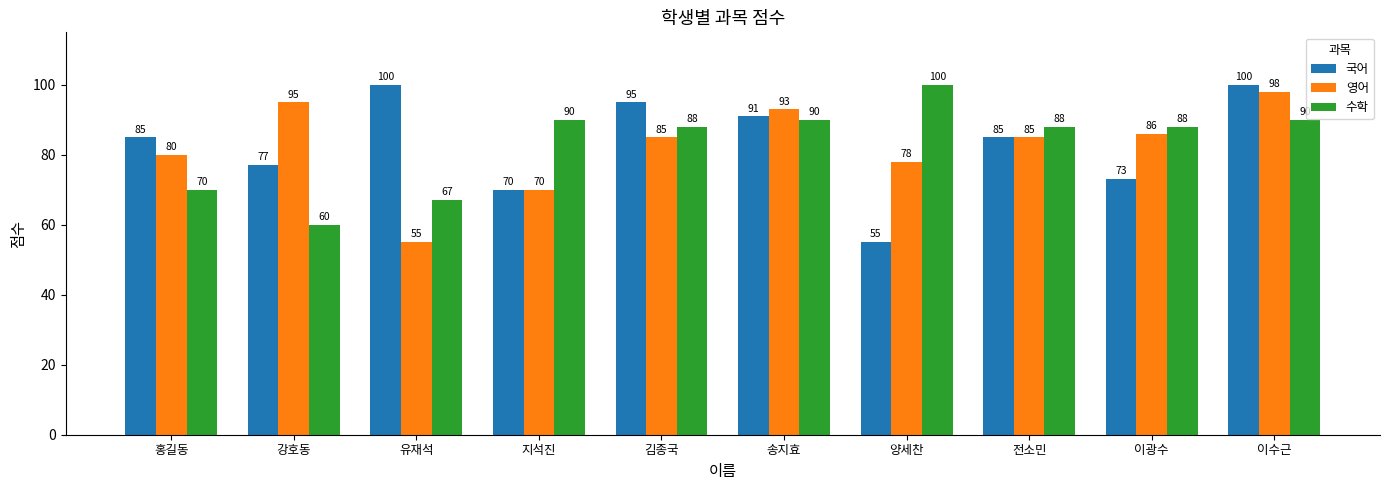

Which series has the largest range (max minus min)?

국어